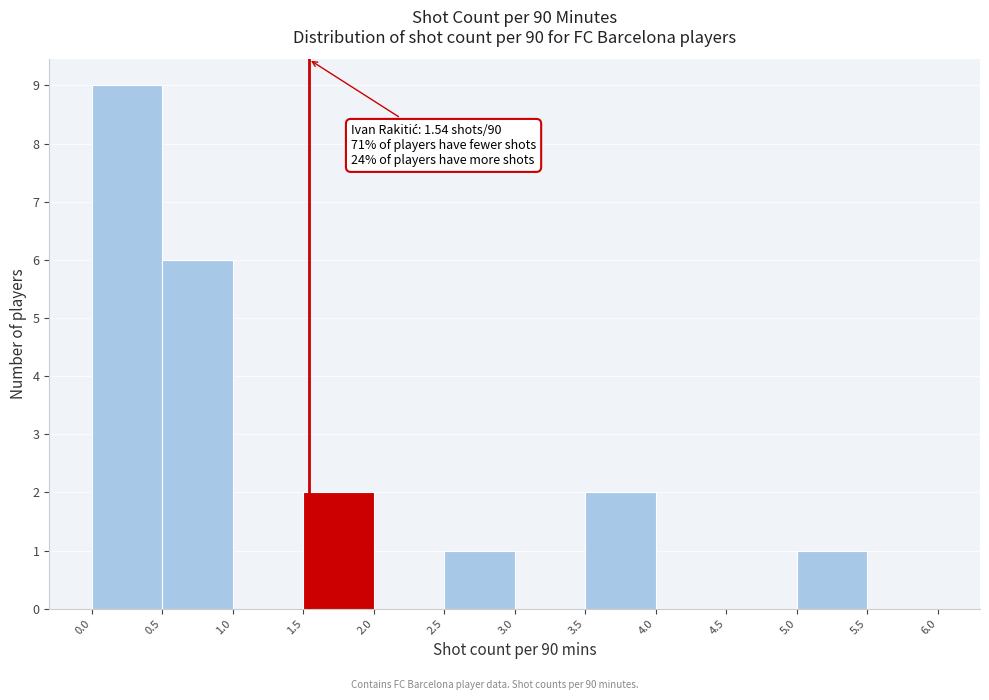

Which range on the x-axis has the tallest bar?

0.0 to 0.5